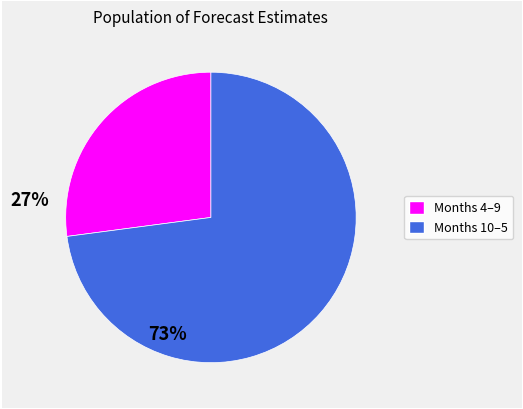

Is there a majority slice in this chart?

Yes